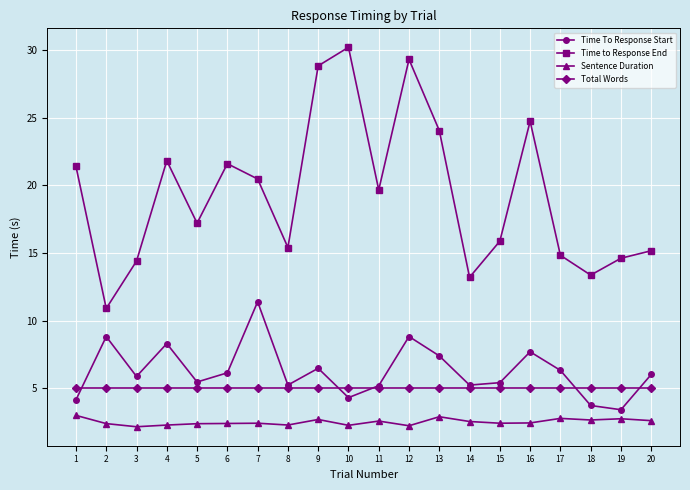

Which series has the largest total across all categories?

Time to Response End